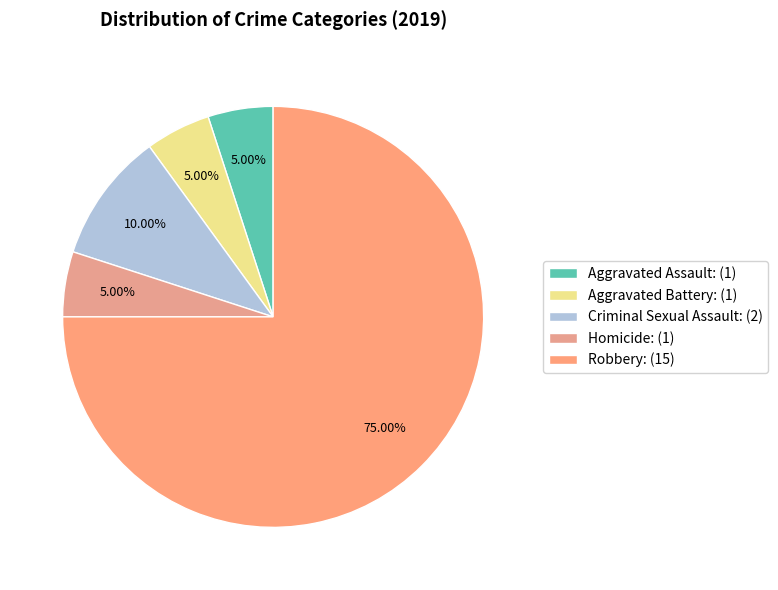

What is the ratio of the value at Aggravated Battery to the value at Aggravated Assault?

1.0